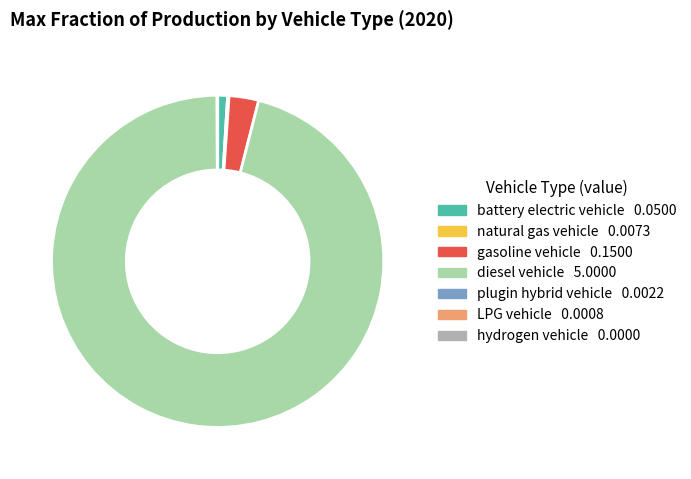

True or false: diesel vehicle accounts for 96% of the total.

True